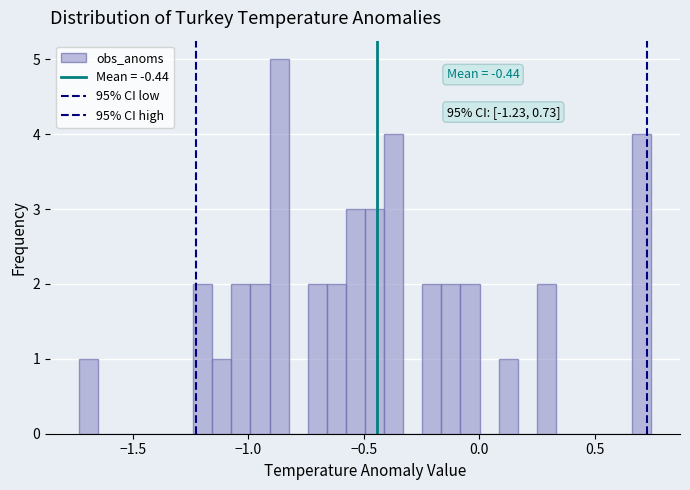

Read against the x-axis, roughly where is the centre of the tallest bar?

-0.85